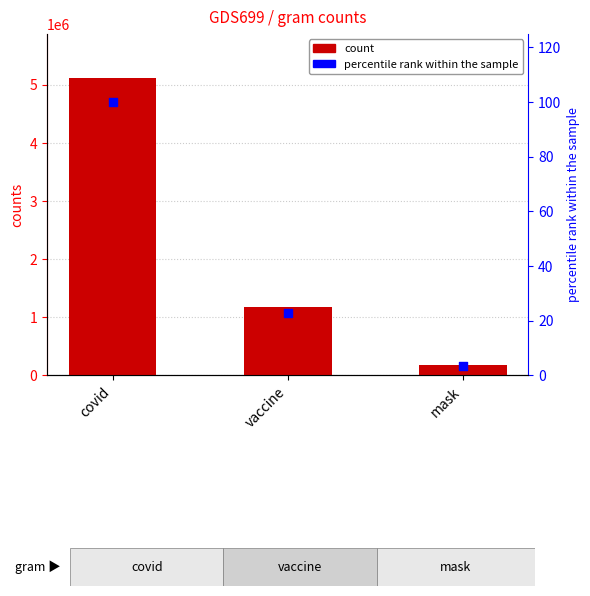

Is the value of percentile rank within the sample at mask greater than the value of counts at vaccine?

No